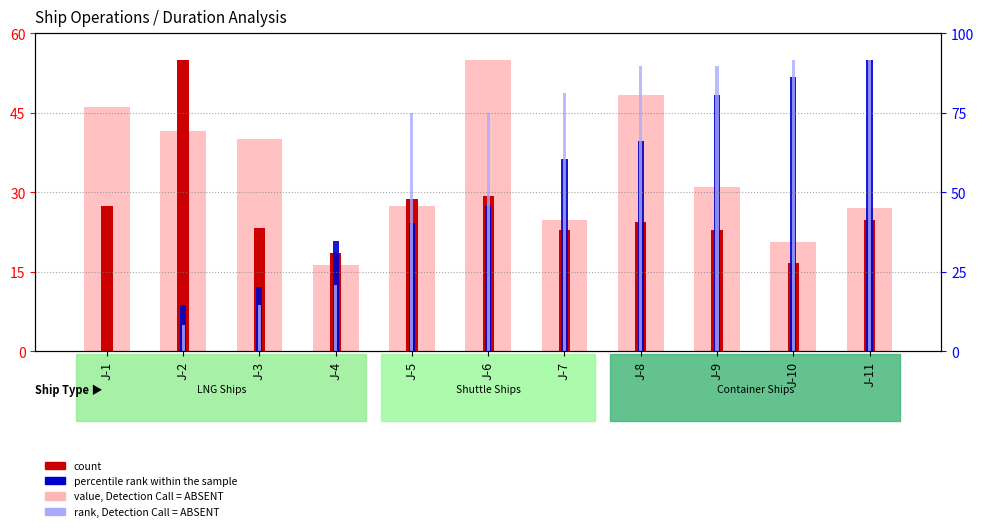

What is the value of the rank, Detection Call = ABSENT bar at the 3rd from the left?

8.8